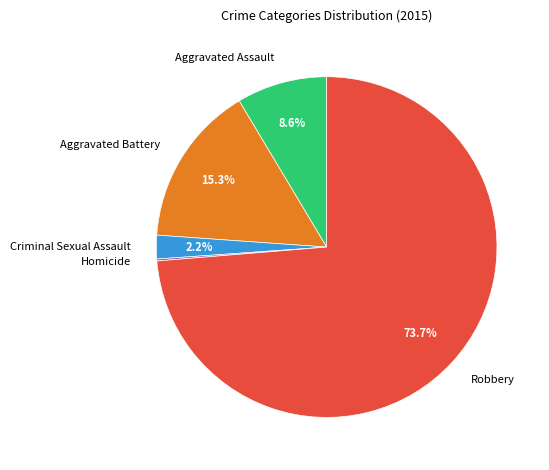

Which category has the biggest portion of the pie?

Robbery